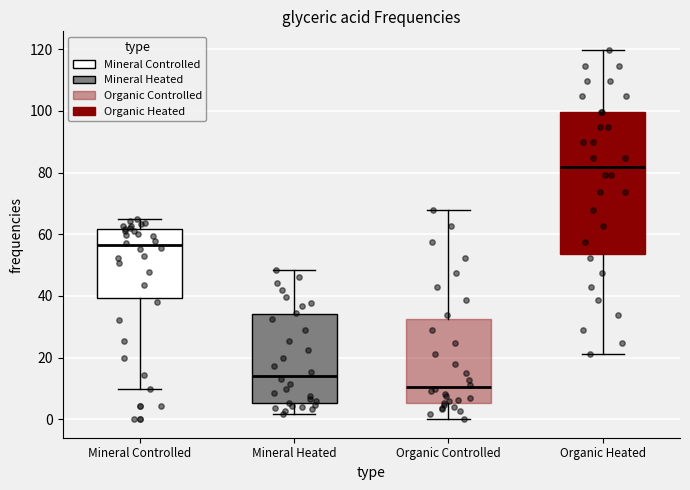

Where does the lower whisker of the box for Organic Controlled end on the y-axis? The values are not printed on the chart, so give them approximately, as read against the axis.

0